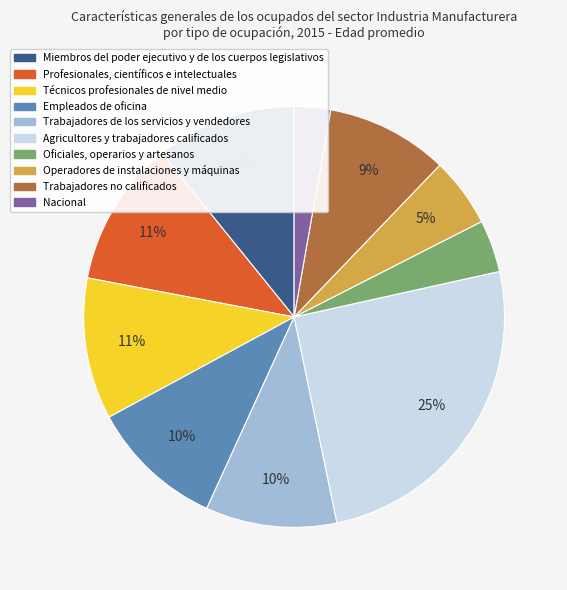

Combined, do Trabajadores de los servicios y vendedores and Operadores de instalaciones y máquinas account for over 50%?

No